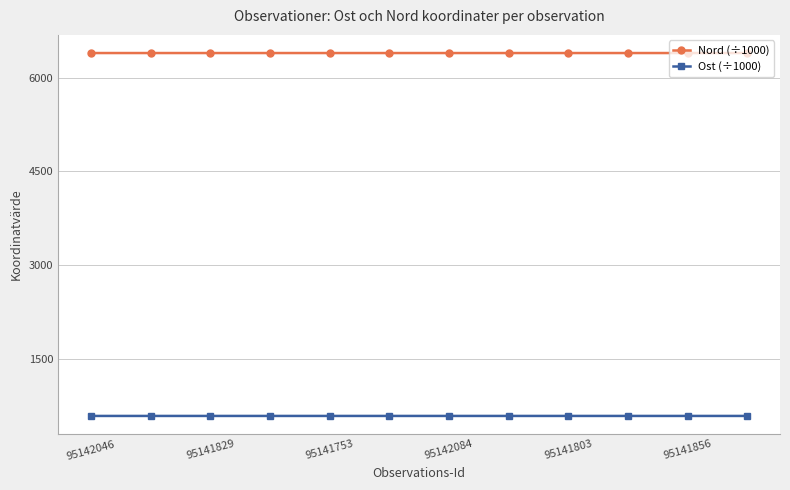

True or false: Nord (÷1000) has more than 1 interior local peaks.

True